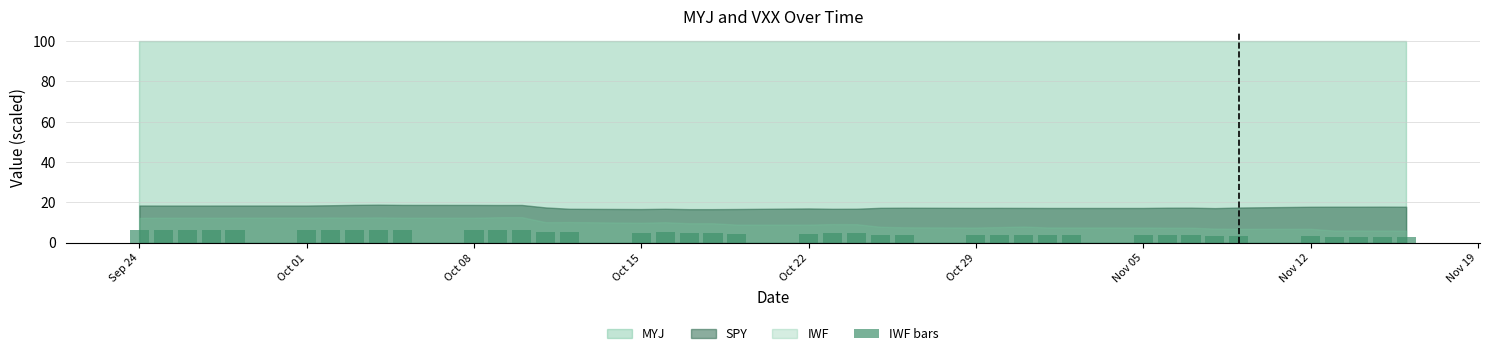

What is the maximum value shown in the chart?

6.3